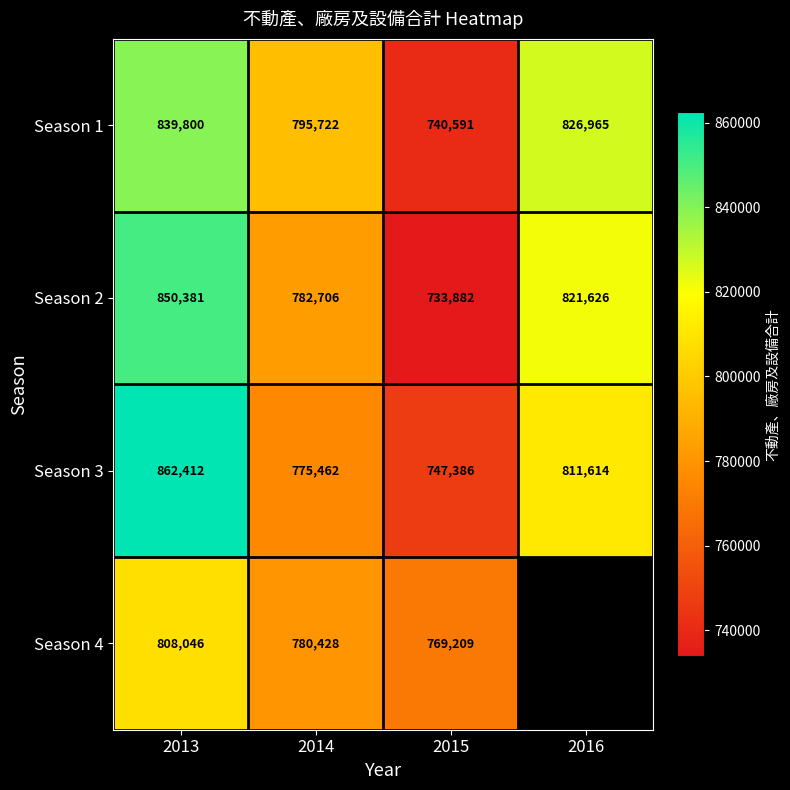

Is it true that Season 3 equals 747386 at 2015?

True